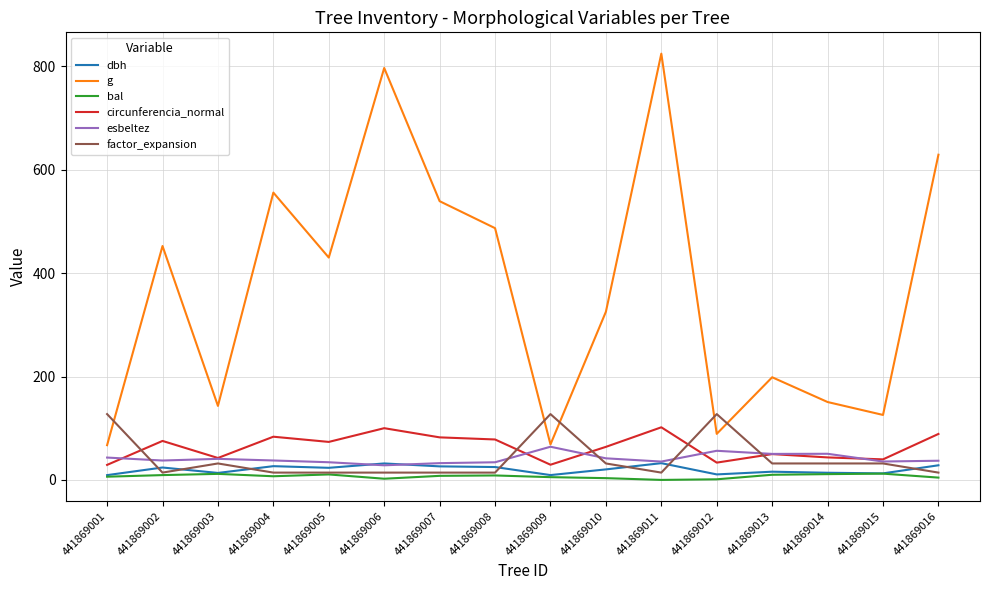

Count the number of categories in the chart.

16